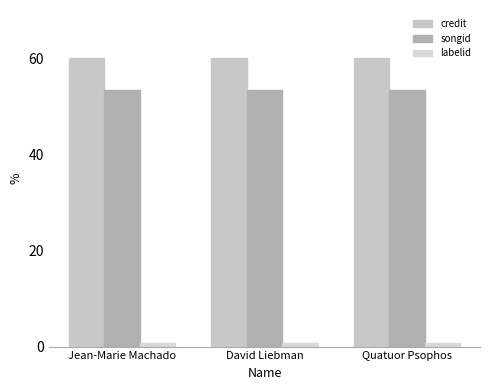

Reading left to right, what are all the values shown in this chart?

credit: 60.0	60.0	60.0
songid: 53.4	53.4	53.4
labelid: 0.8	0.8	0.8